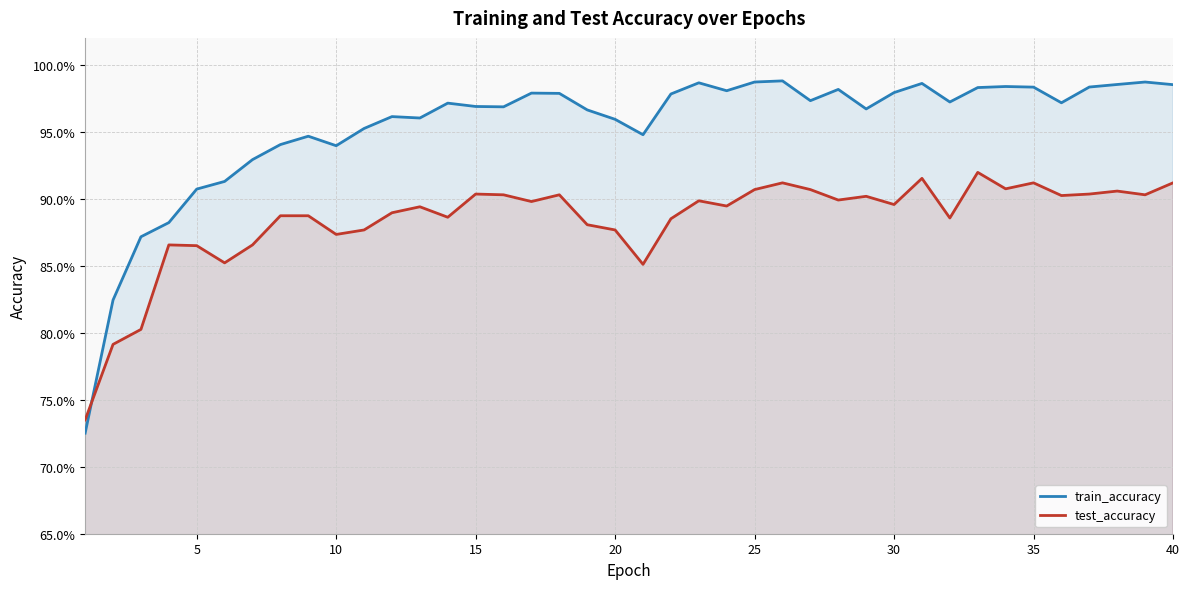

Reading left to right, what are all the values shown in this chart?

train_accuracy: 0.7	0.8	0.9	0.9	0.9	0.9	0.9	0.9	0.9	0.9	1.0	1.0	1.0	1.0	1.0	1.0	1.0	1.0	1.0	1.0	0.9	1.0	1.0	1.0	1.0	1.0	1.0	1.0	1.0	1.0	1.0	1.0	1.0	1.0	1.0	1.0	1.0	1.0	1.0	1.0
test_accuracy: 0.7	0.8	0.8	0.9	0.9	0.9	0.9	0.9	0.9	0.9	0.9	0.9	0.9	0.9	0.9	0.9	0.9	0.9	0.9	0.9	0.9	0.9	0.9	0.9	0.9	0.9	0.9	0.9	0.9	0.9	0.9	0.9	0.9	0.9	0.9	0.9	0.9	0.9	0.9	0.9